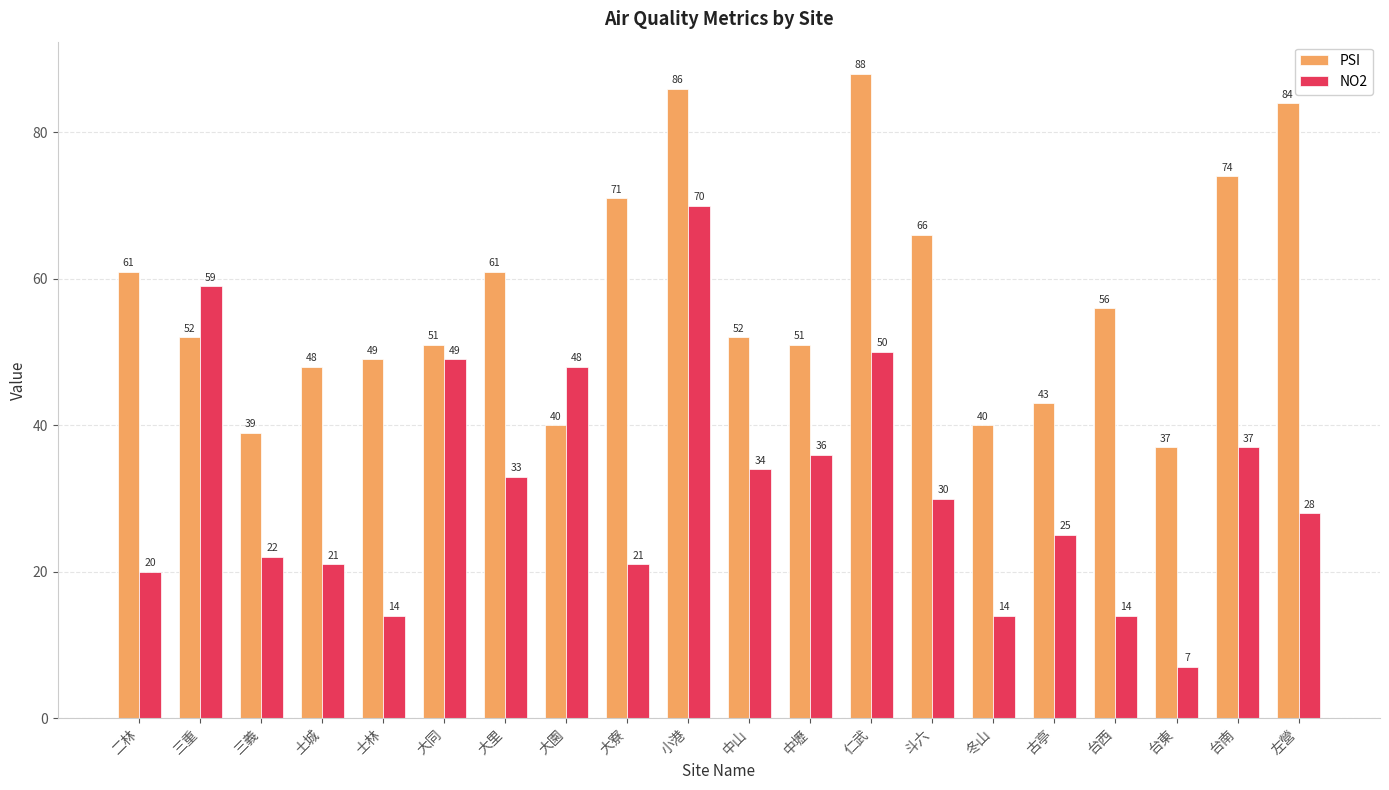

What is the maximum value shown in the chart?

88